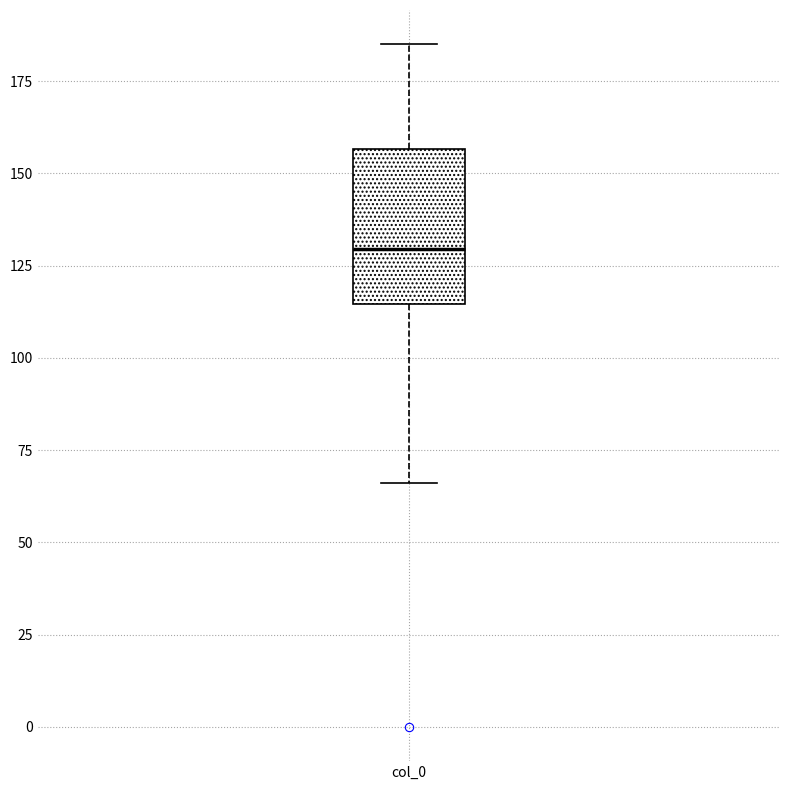

Transcribe this box plot: give where the median line is, the range the box spans, and where the two whiskers end, as read against the y-axis. The values are not printed on the chart, so give them approximately, as read against the axis.

median 130, box 115 to 155, whiskers 65 to 185